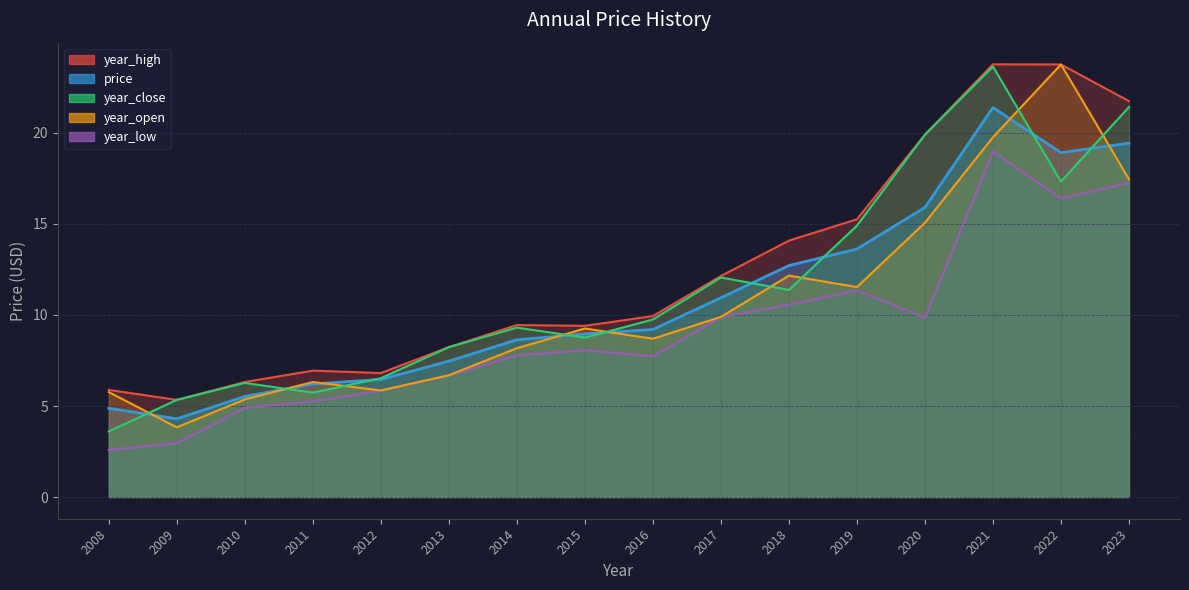

What is the spread (max minus min) of values at 2019?

3.9